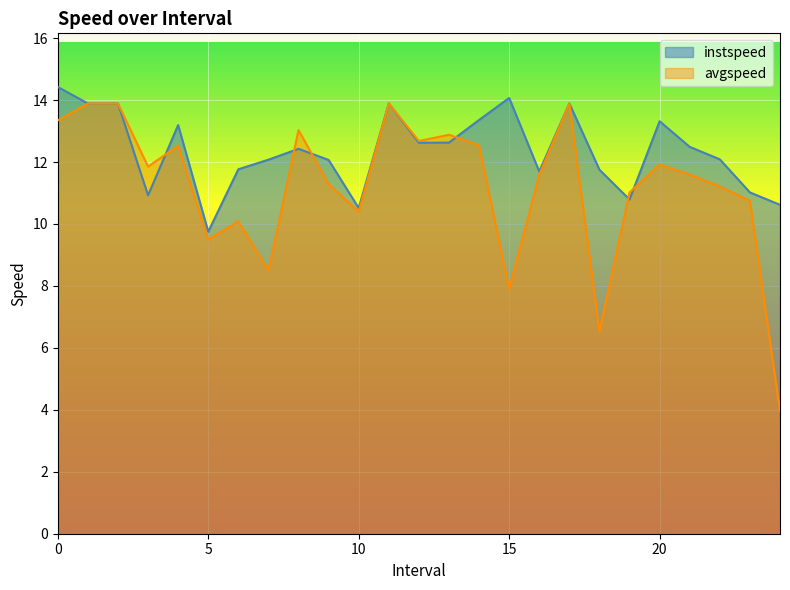

How many lines are shown in the chart?

2